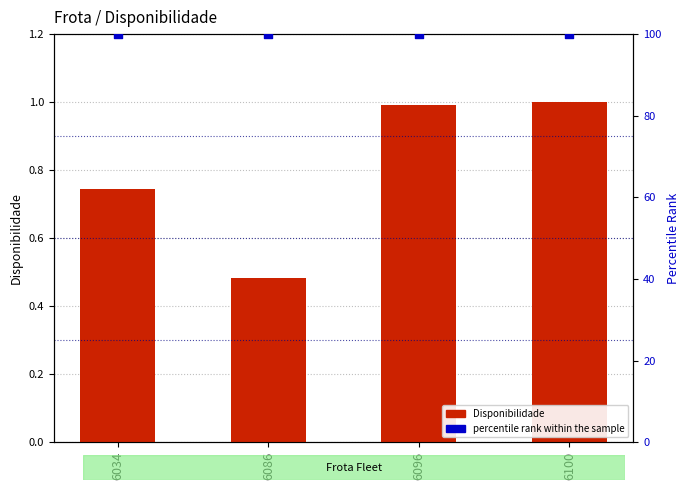

At which category is the sum across all series the highest?

6100